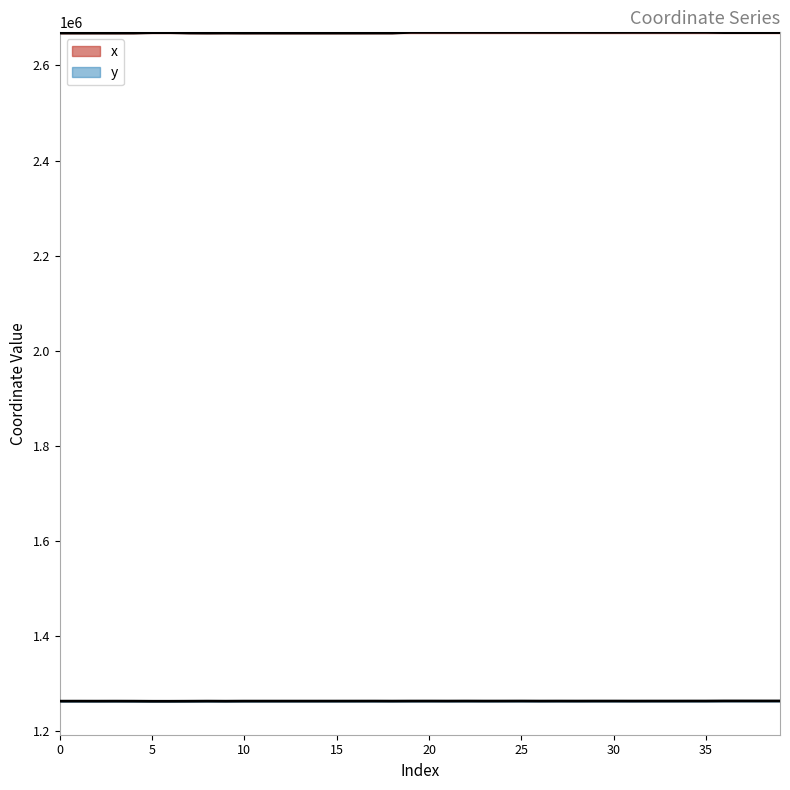

How many data points in y are less than 1263853?

20